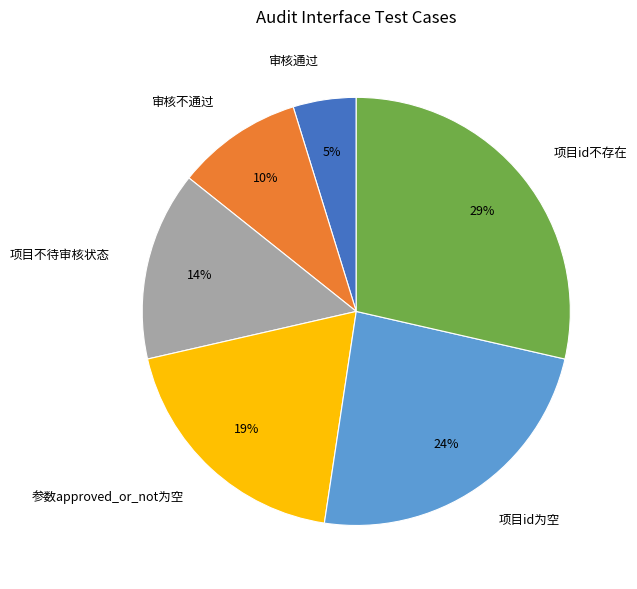

True or false: 审核不通过 accounts for 10% of the total.

True